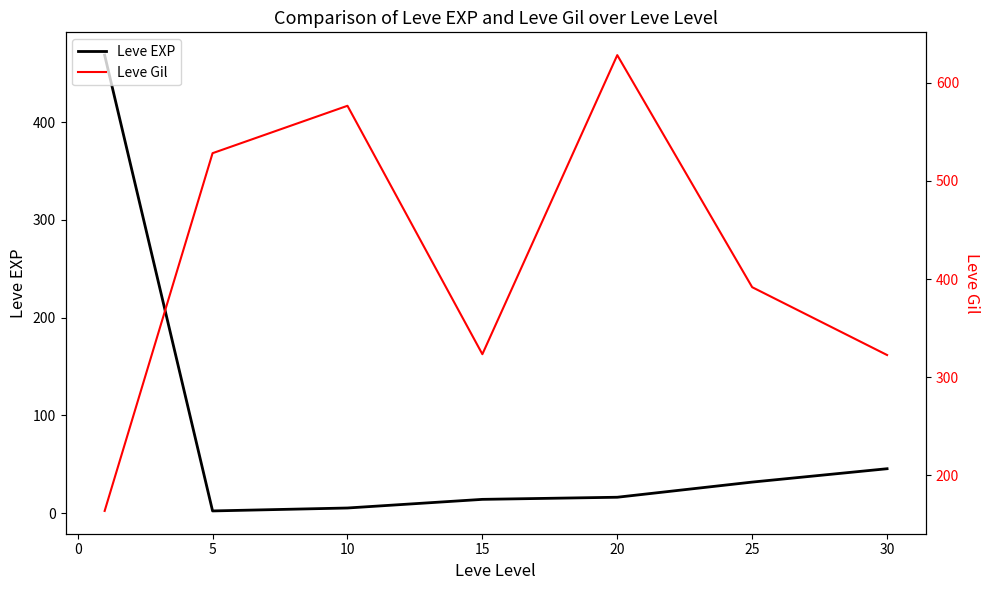

Does the chart have visible grid lines?

No